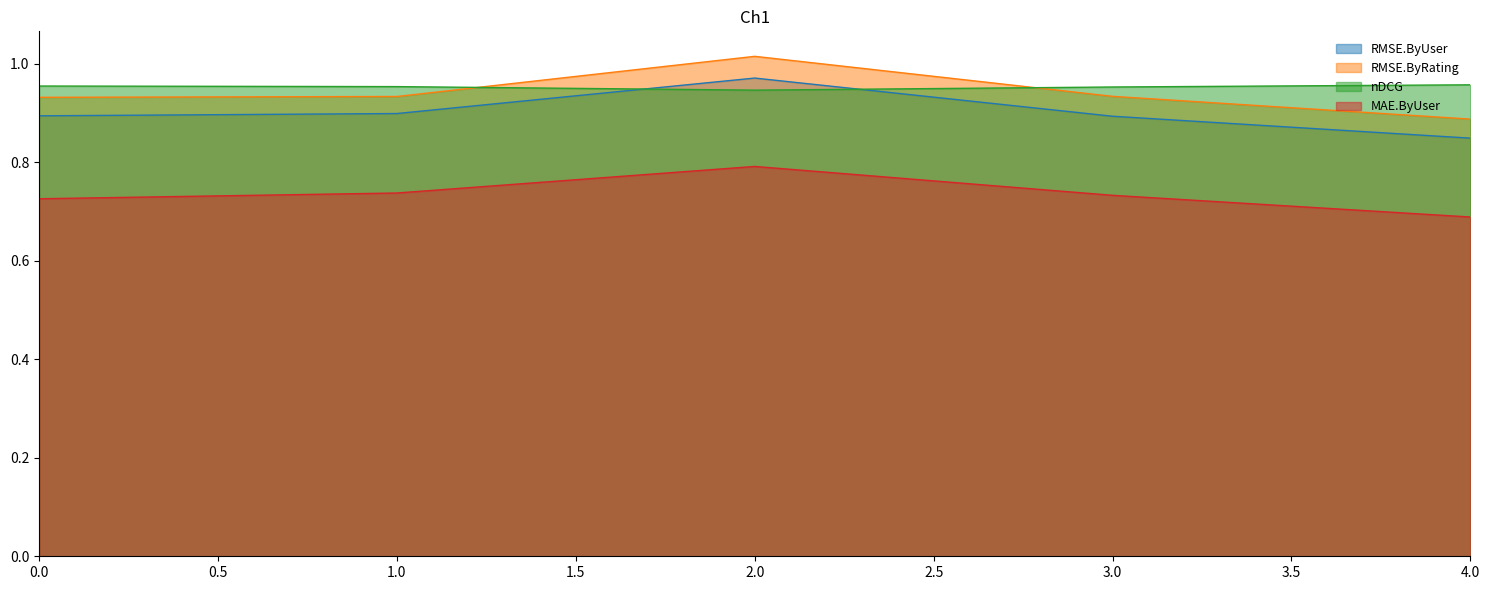

After their last crossing, which series has the higher values: nDCG or RMSE.ByRating?

nDCG